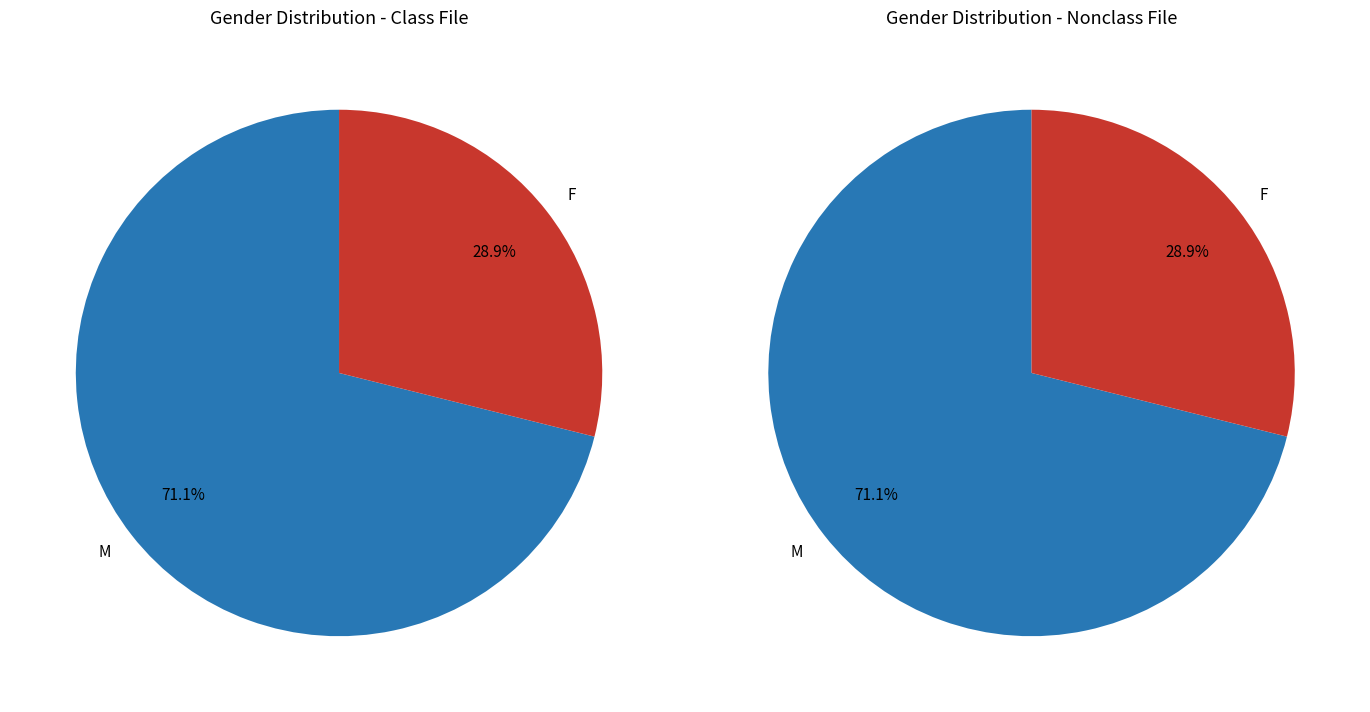

The F slice represents 29% of the pie. True or false?

True